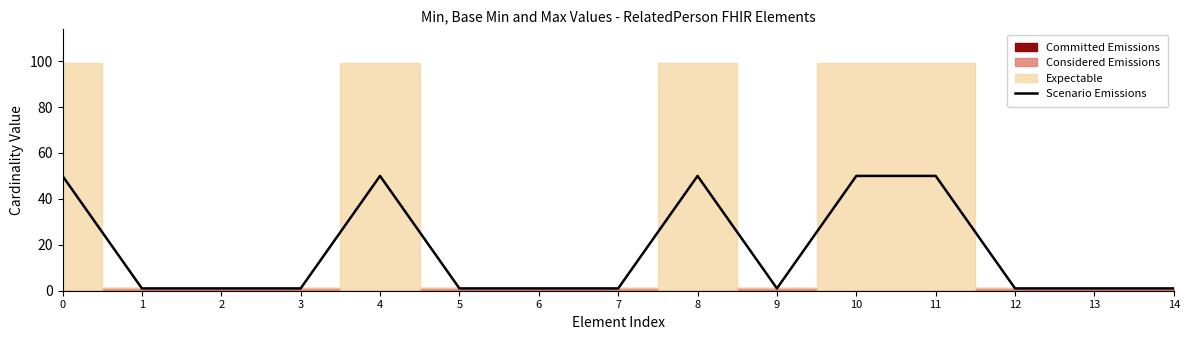

The Scenario Emissions series shows 1 at 12. True or false?

True